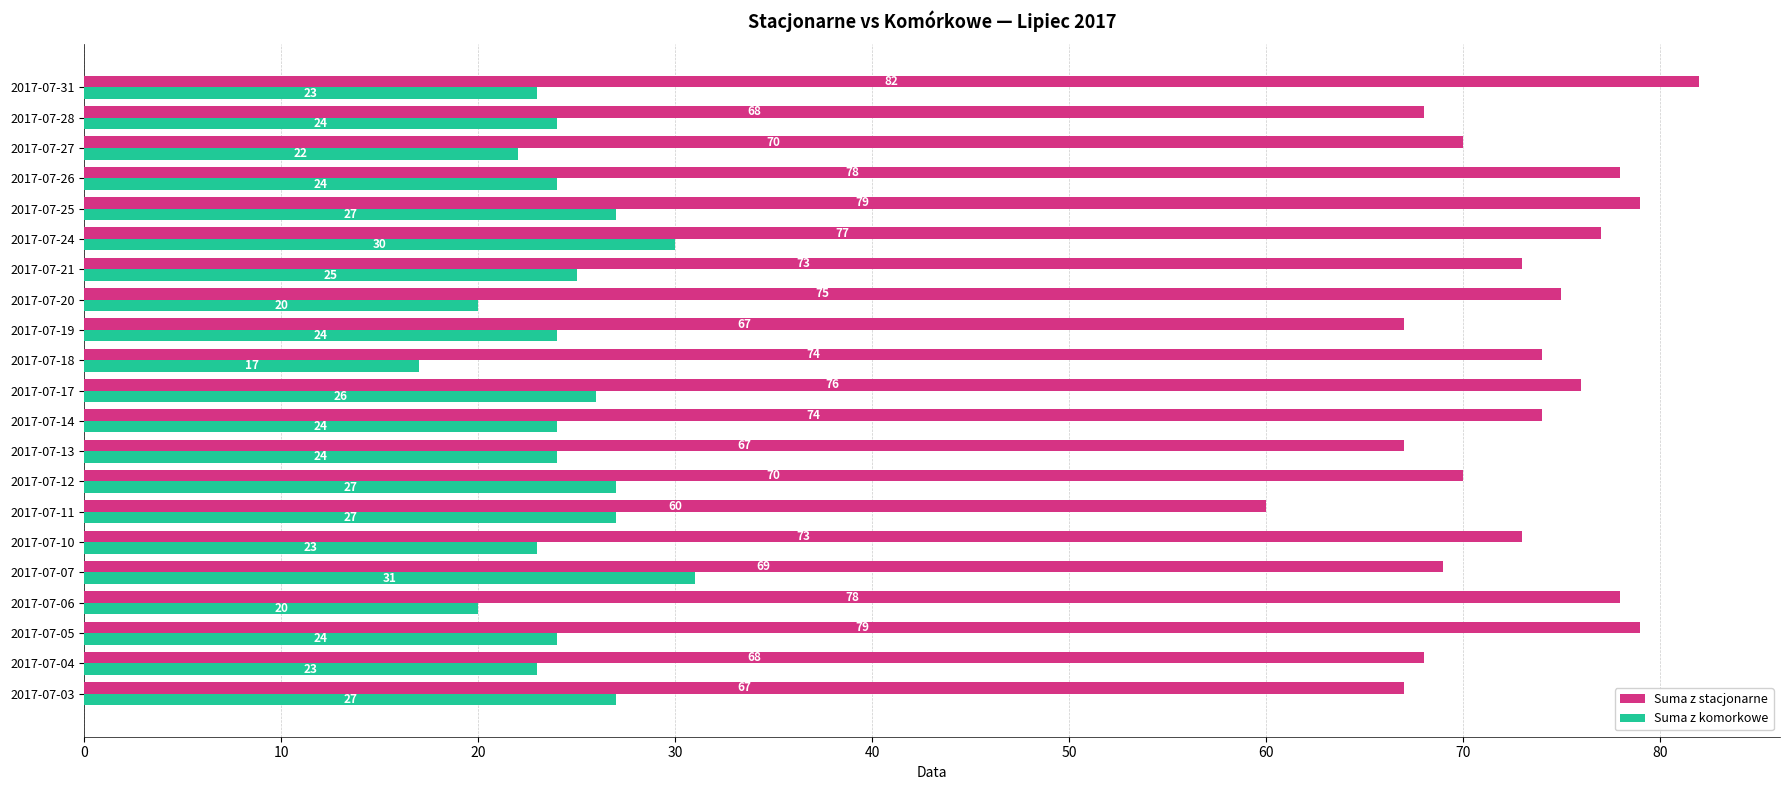

What is the difference between the Suma z komorkowe values at 2017-07-13 and 2017-07-07?

7